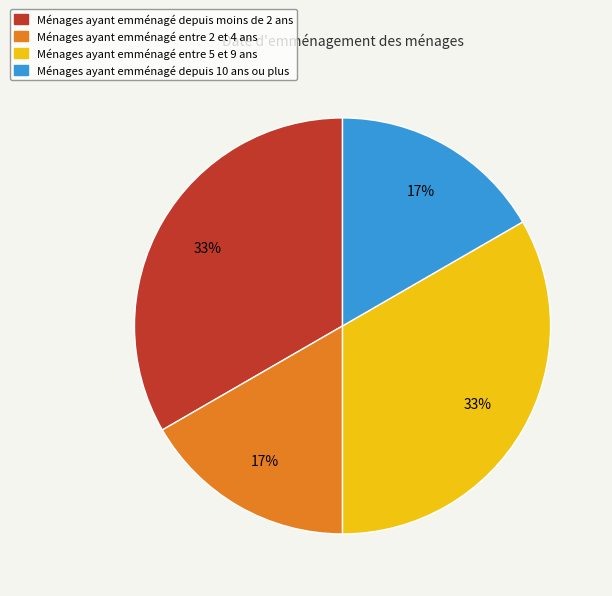

Is there any slice that represents more than half of the pie?

No